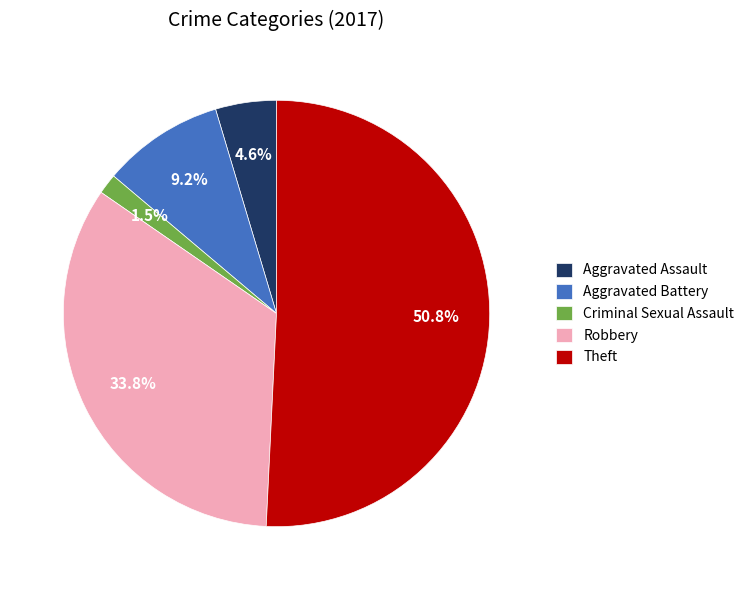

Rank the categories by value from lowest to highest.

Criminal Sexual Assault, Aggravated Assault, Aggravated Battery, Robbery, Theft